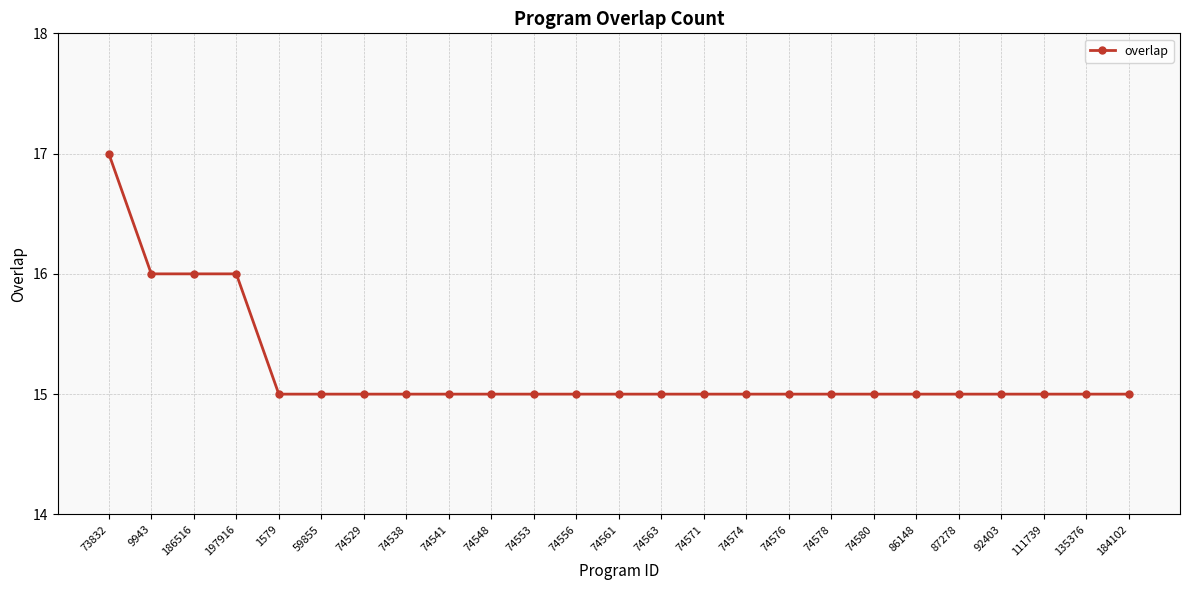

What is the value of the 13th point from the left?

15